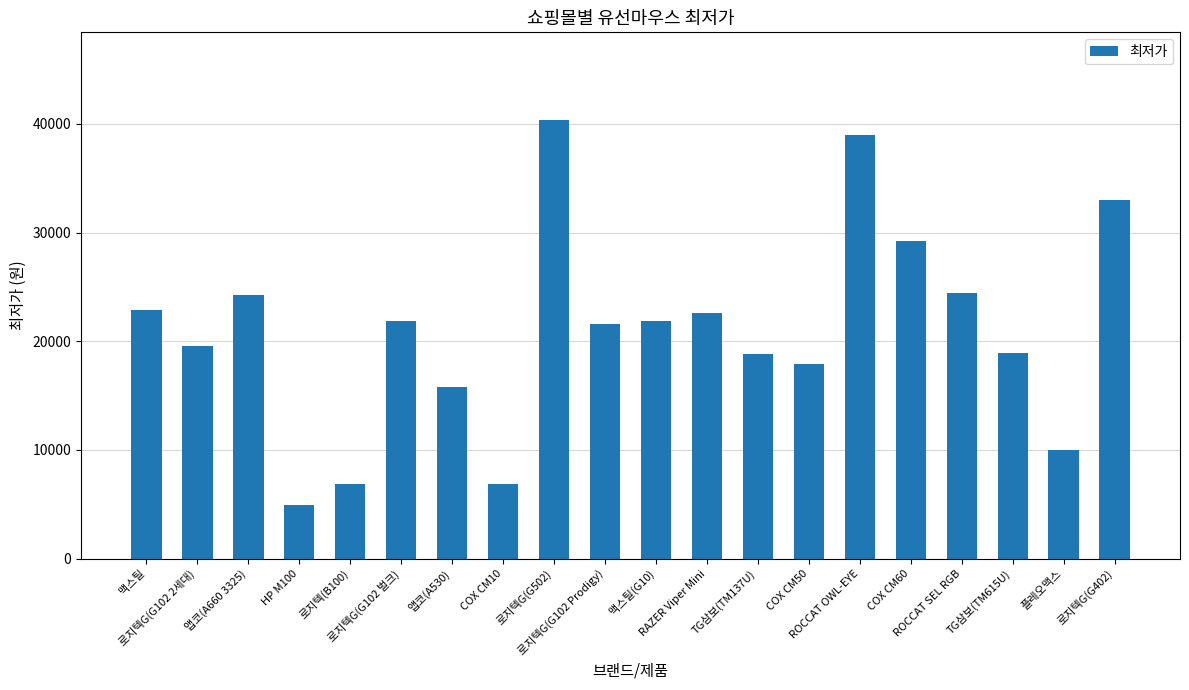

At which category does the chart reach its minimum across all series?

HP M100